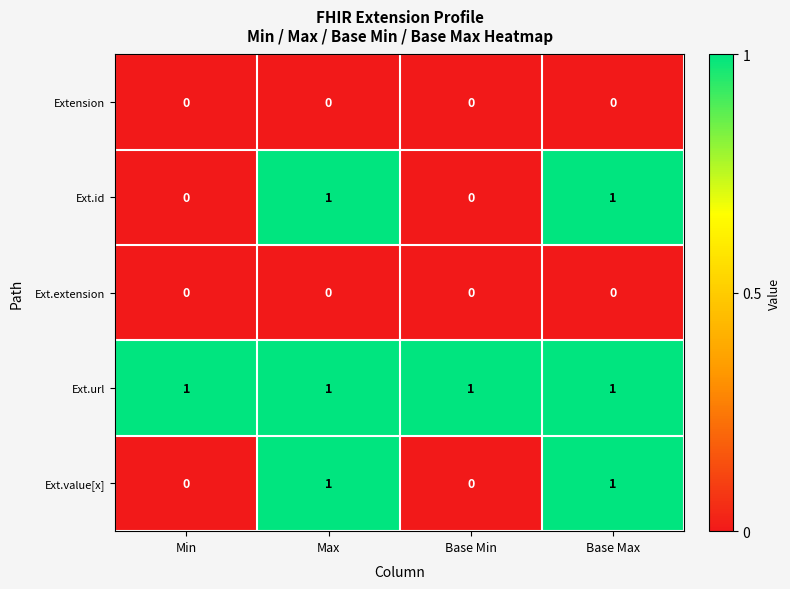

Which series has the largest total across all categories?

Ext.url